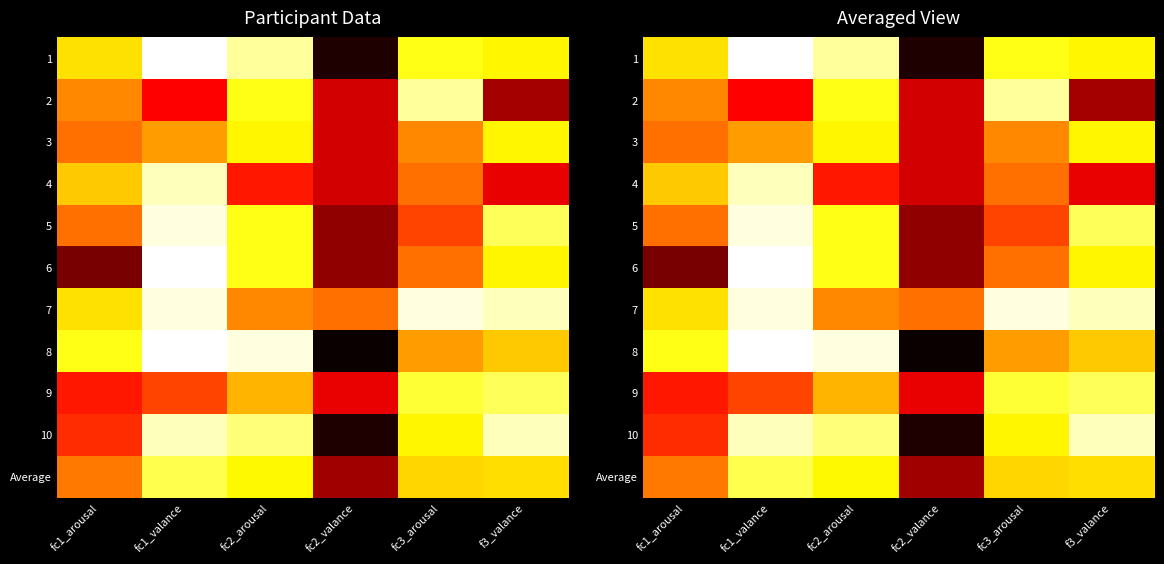

What is the maximum value shown in the chart?

9.0